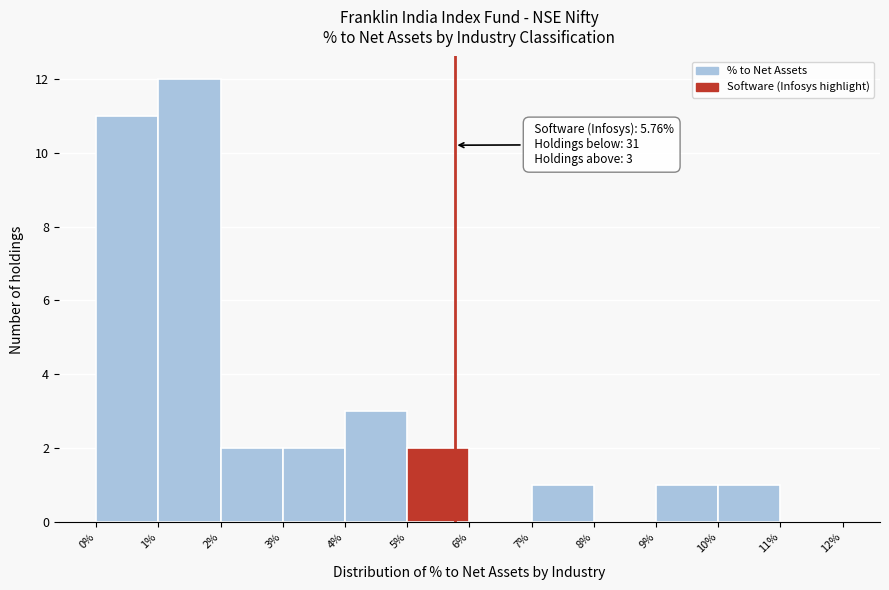

Which range on the x-axis has the tallest bar?

1% to 2%